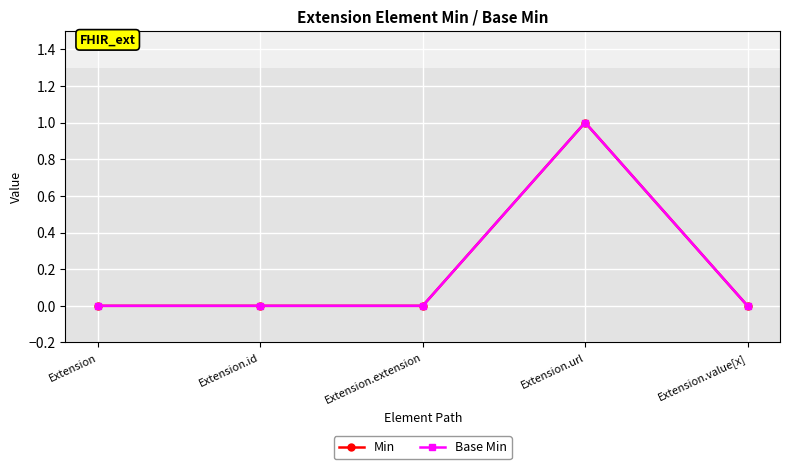

Reading left to right, what are all the values shown in this chart?

Min: 0	0	0	1	0
Base Min: 0	0	0	1	0